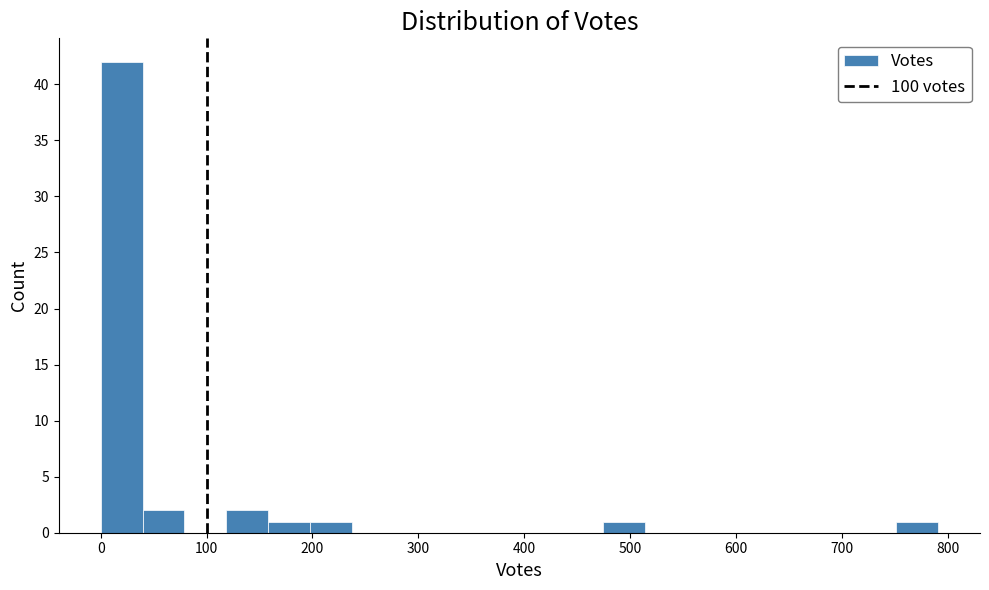

Around what value on the x-axis is the tallest bar? Give the approximate position of its centre, as read against the axis.

20